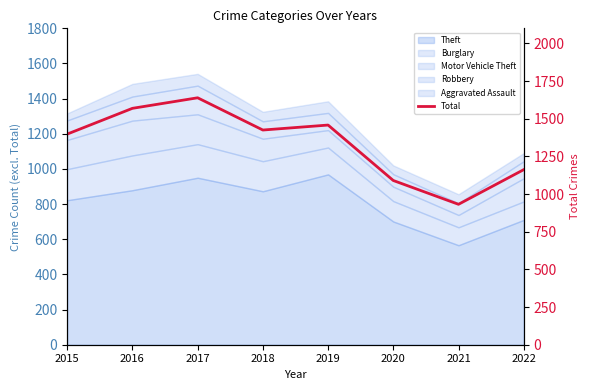

Rank the categories by value from highest to lowest.

2017, 2016, 2019, 2018, 2015, 2022, 2020, 2021